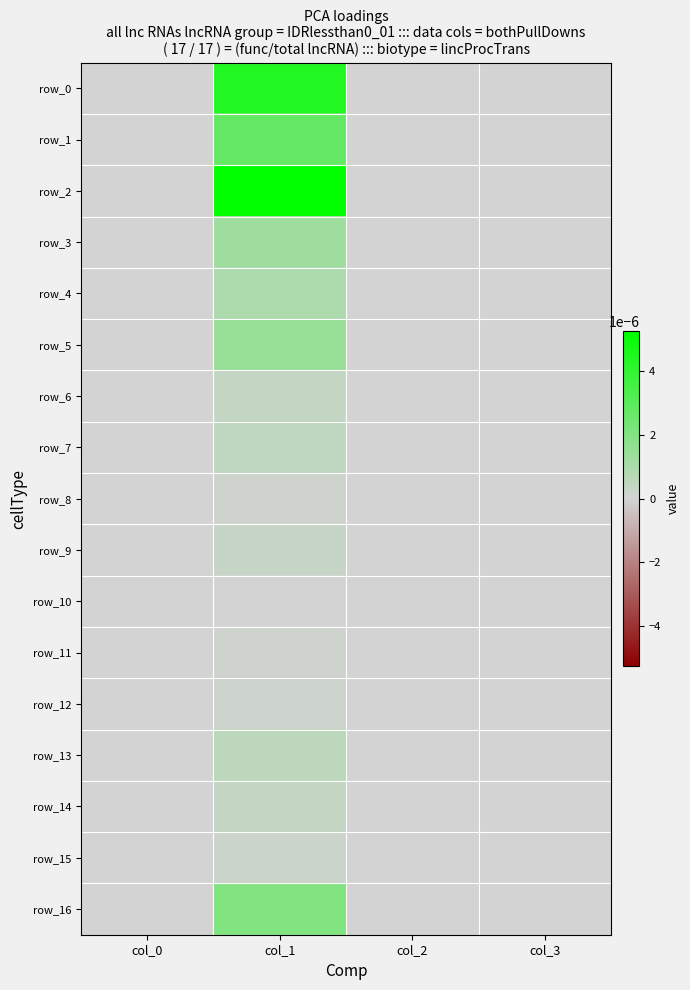

At which label does row_2 reach its minimum?

col_0